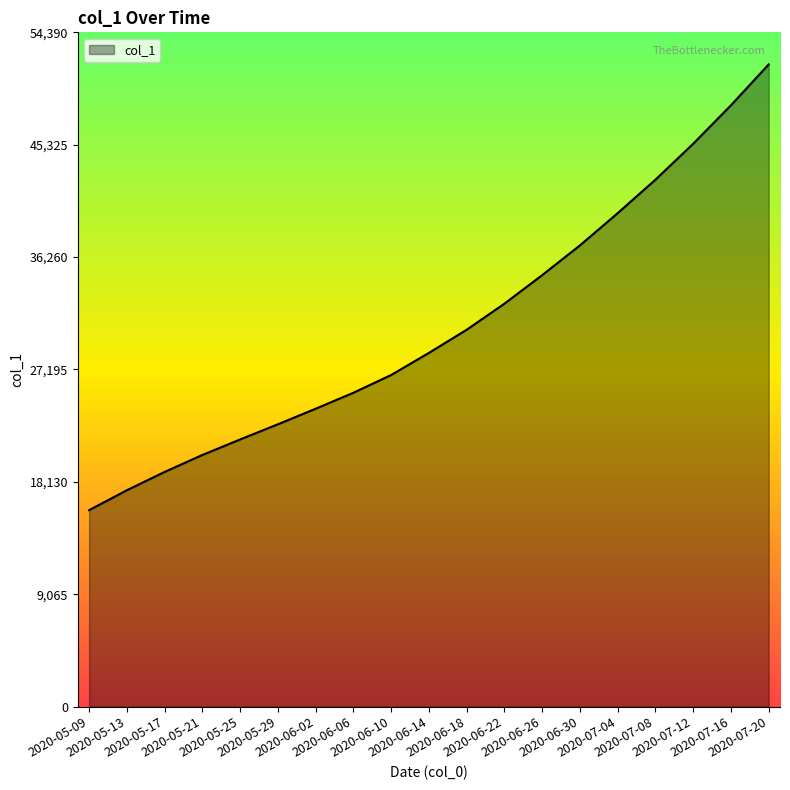

How many lines are shown in the chart?

1